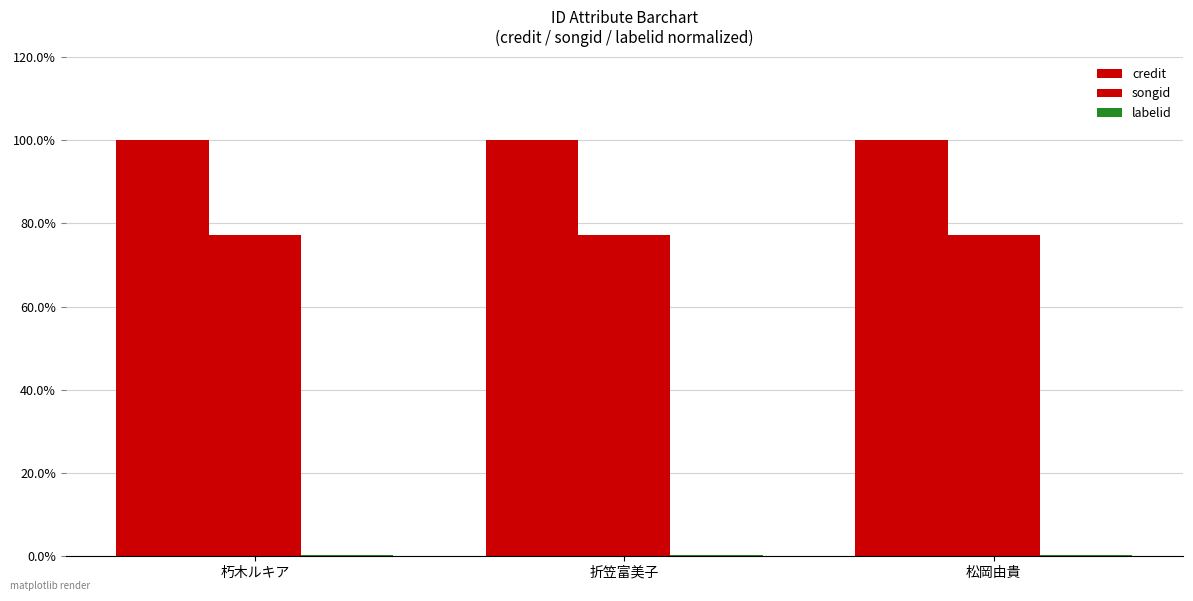

Does the chart contain stacked bars?

No